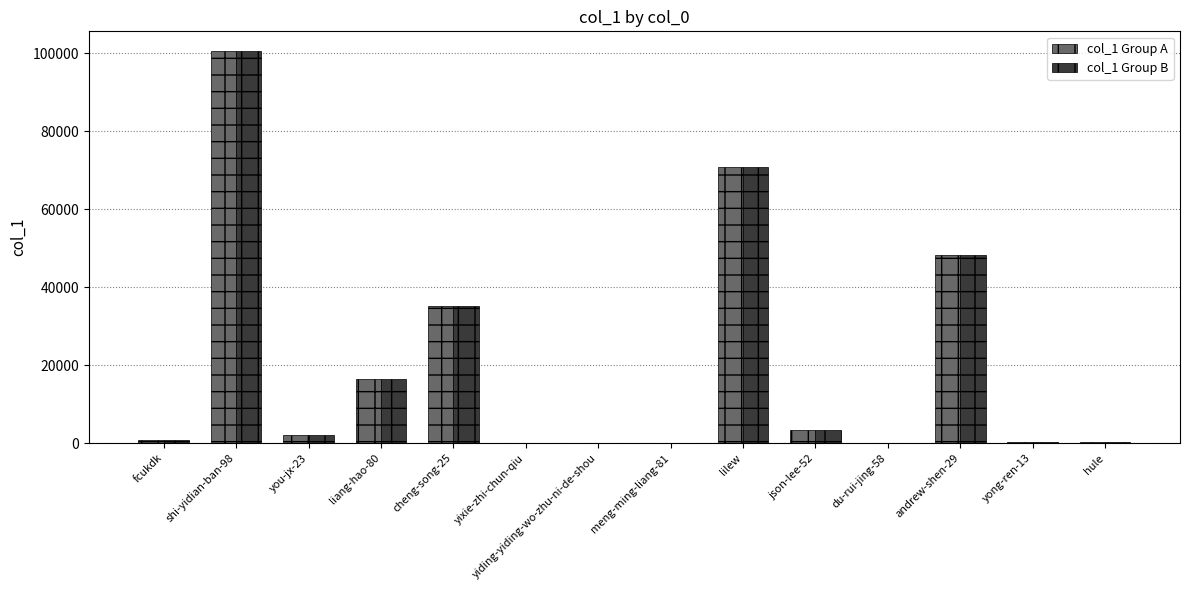

Is it true that col_1 Group A equals 70922 at lilew?

True